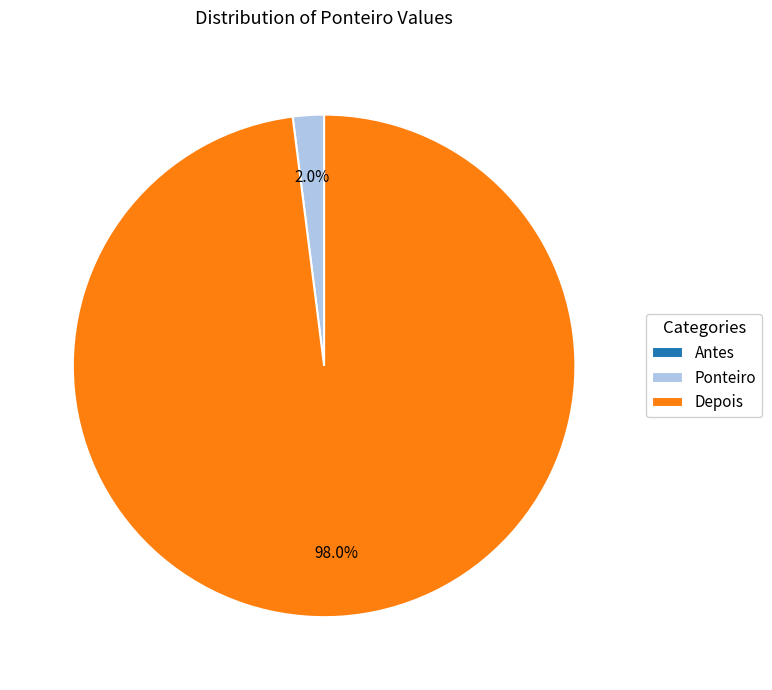

Is the sum of Depois and Ponteiro greater than half?

Yes